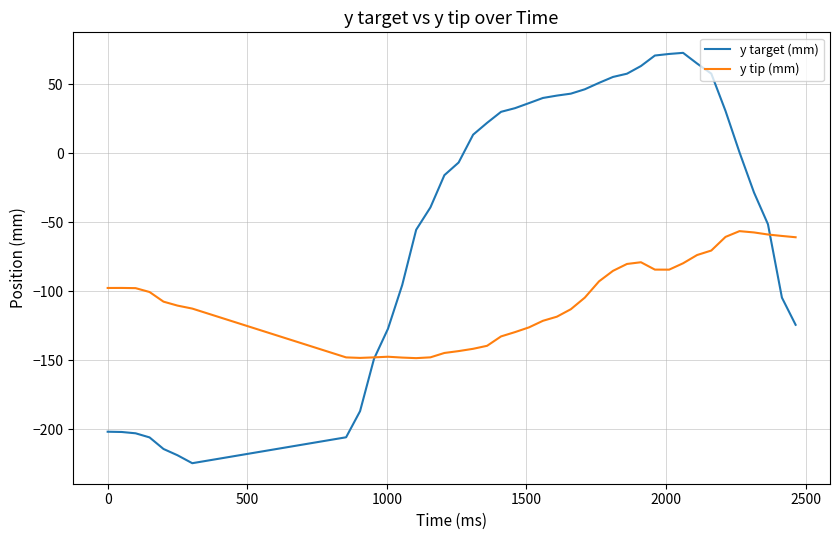

Which series has the largest total across all categories?

y target (mm)